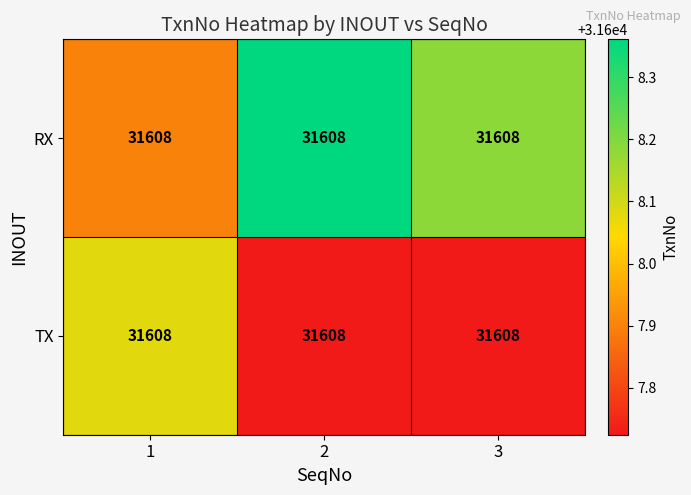

What is the approximate value of RX at 2?

31608.4